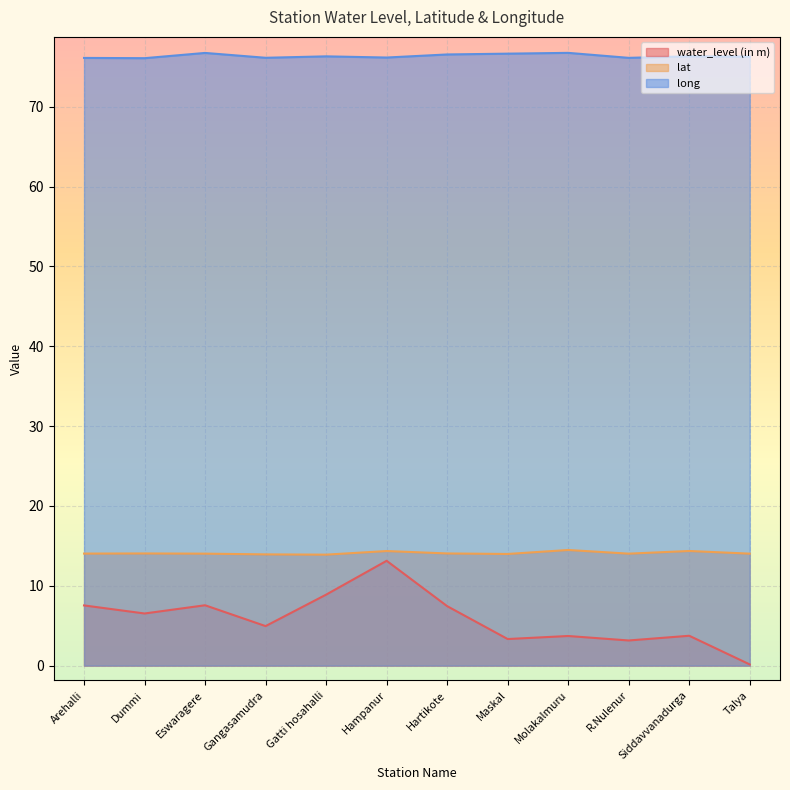

Which series has the widest spread of values?

water_level (in m)